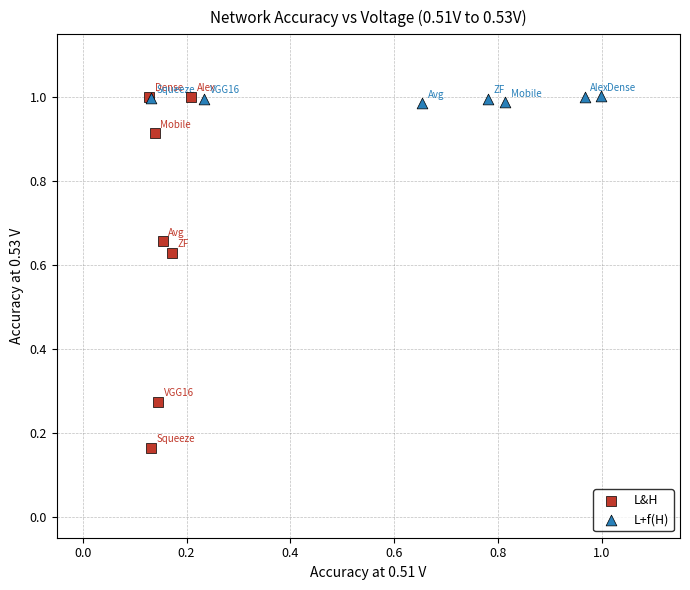

Which series has the largest Y range (max minus min)?

L&H